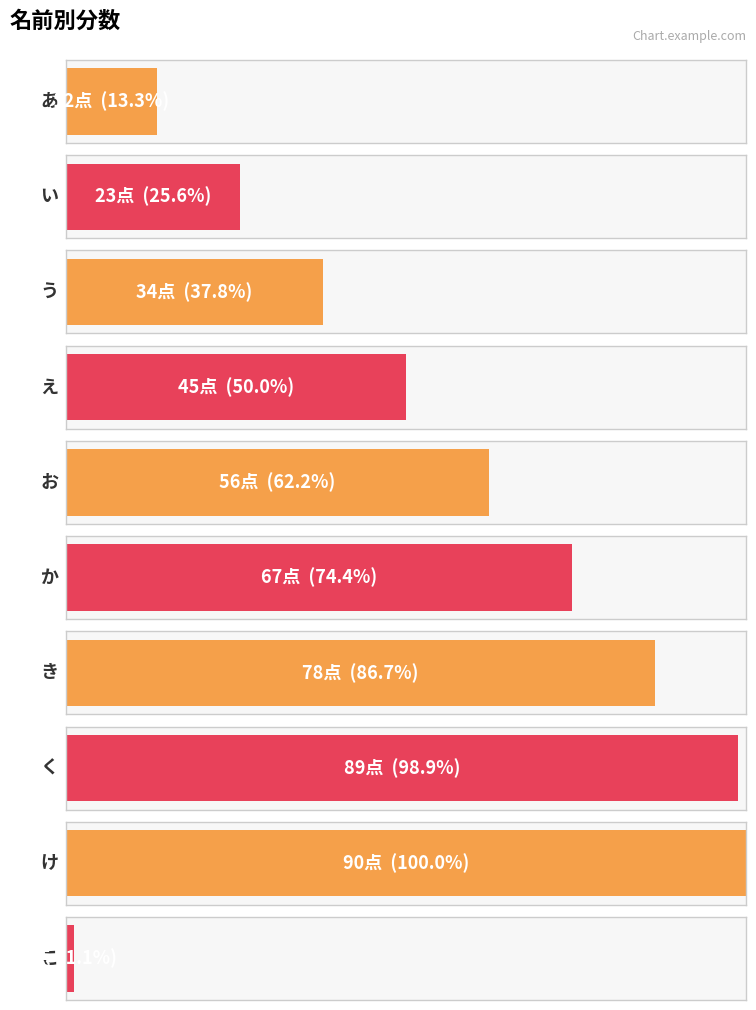

List the labels in order of value, smallest first.

こ, あ, い, う, え, お, か, き, く, け